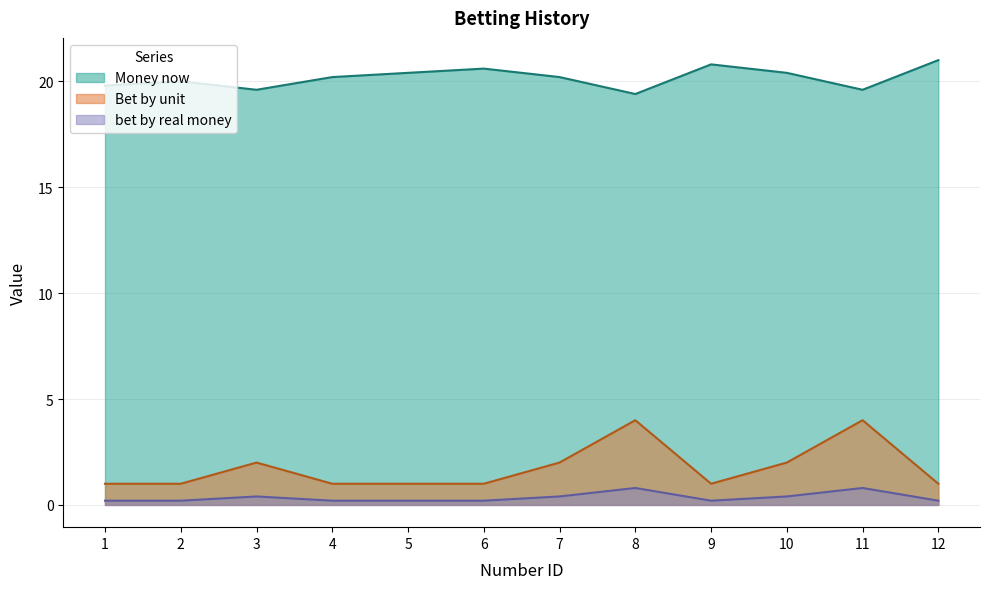

Which series has the widest spread of values?

Bet by unit